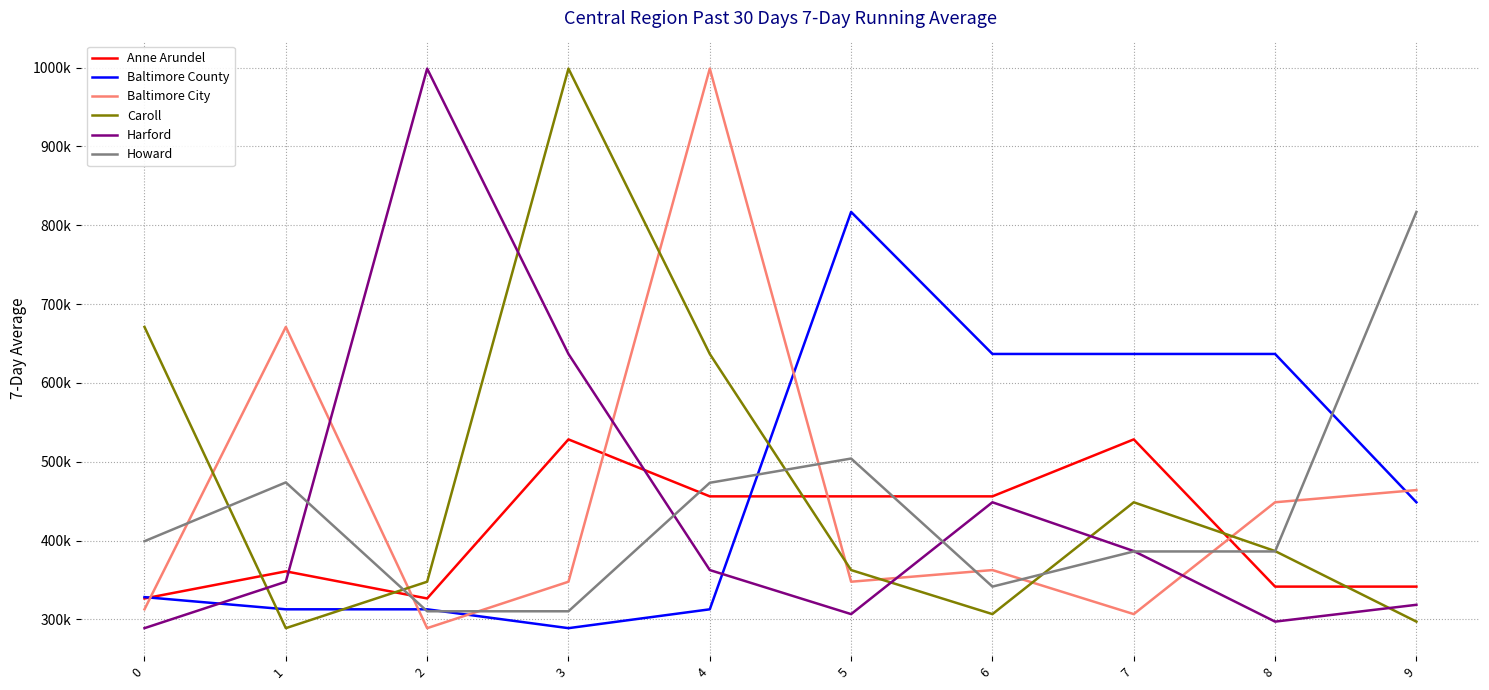

At 7, list the series in order from largest to smallest.

Baltimore County, Anne Arundel, Caroll, Harford, Howard, Baltimore City